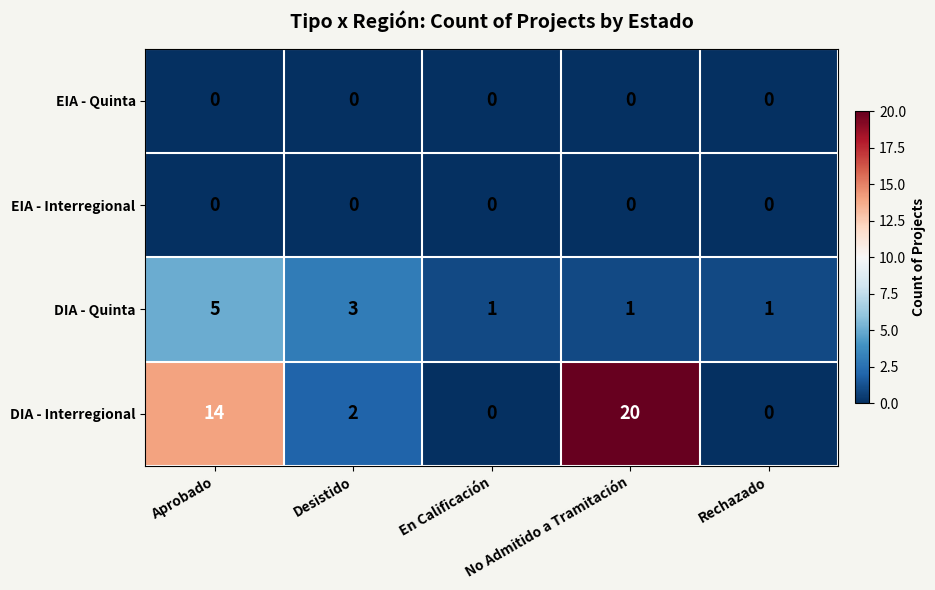

Read the DIA - Quinta value at Desistido.

3